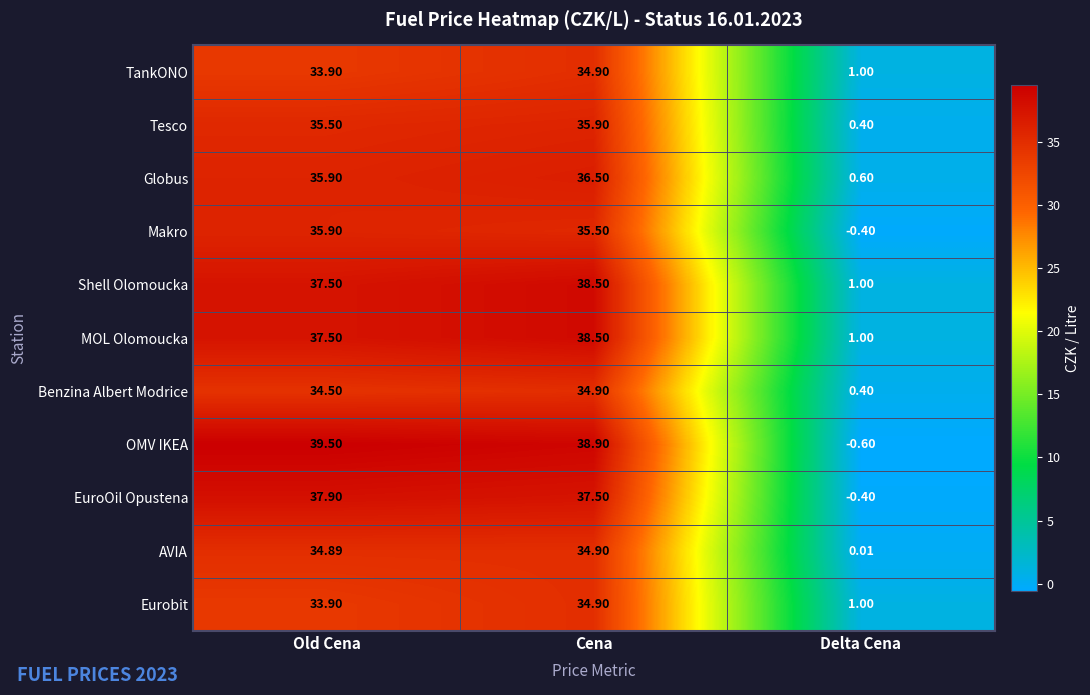

Which series changed the most between Old Cena and Delta Cena?

OMV IKEA